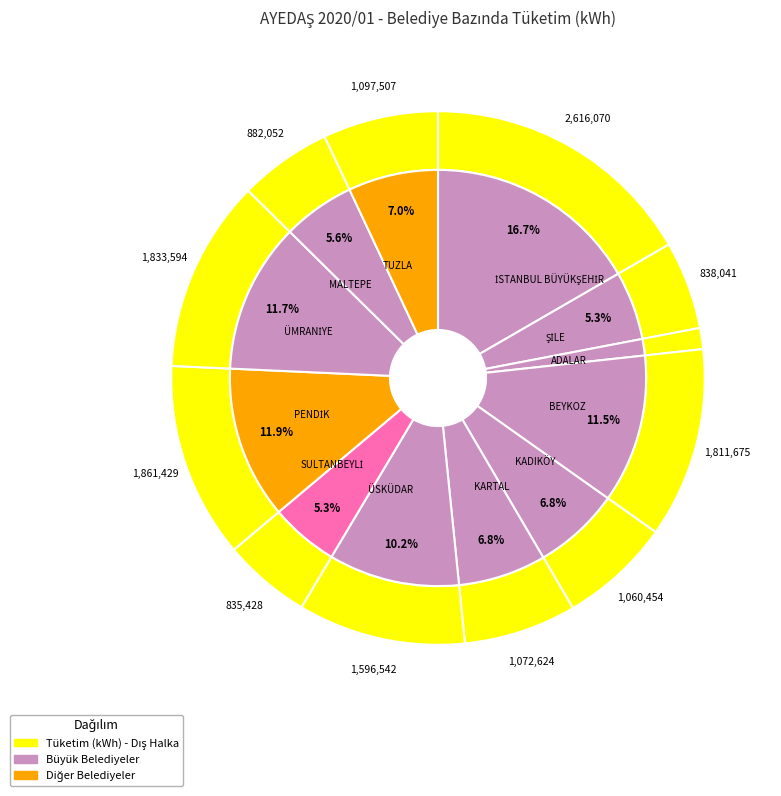

Rank the categories by value from highest to lowest.

İSTANBUL BÜYÜKŞEHİR, PENDİK, ÜMRANİYE, BEYKOZ, ÜSKÜDAR, TUZLA, KARTAL, KADIKÖY, MALTEPE, ŞİLE, SULTANBEYLİ, ADALAR